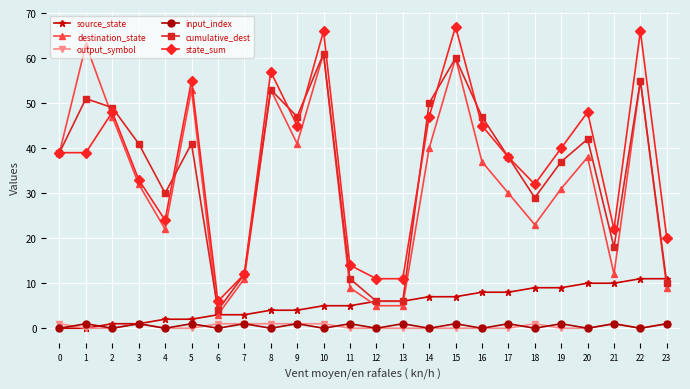

In cumulative_dest, how many points are higher than both neighbors (excluding endpoints)?

7